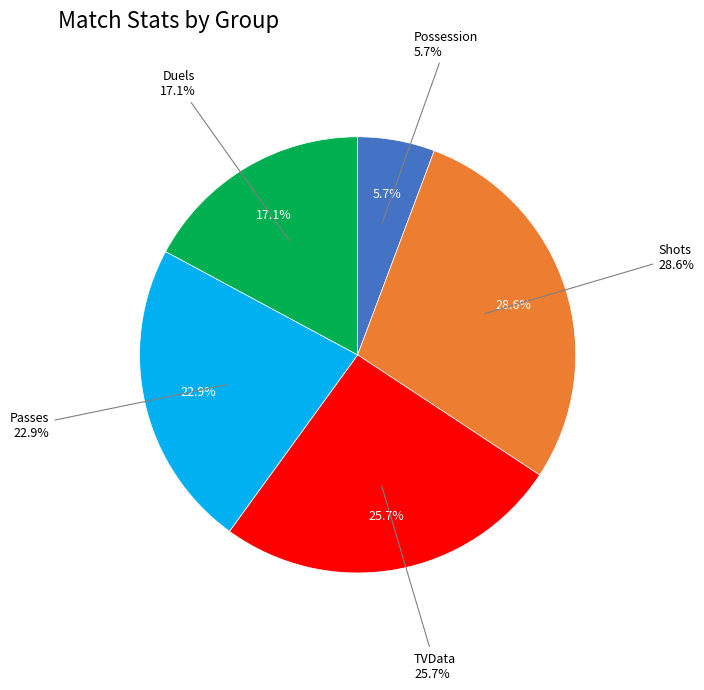

Count the number of slices in the pie.

5